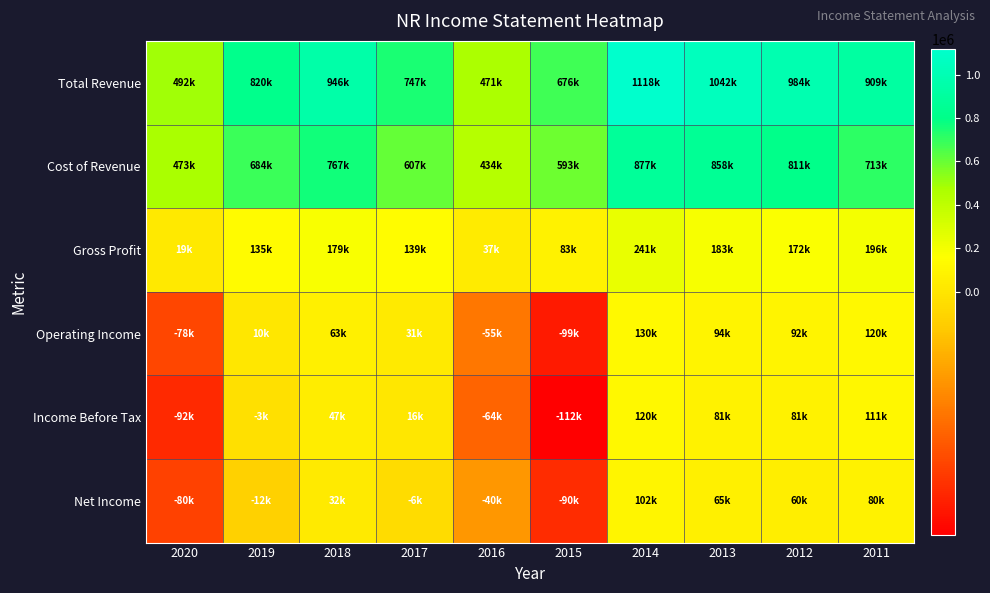

What is the difference between the highest and lowest values at 2019?

833000